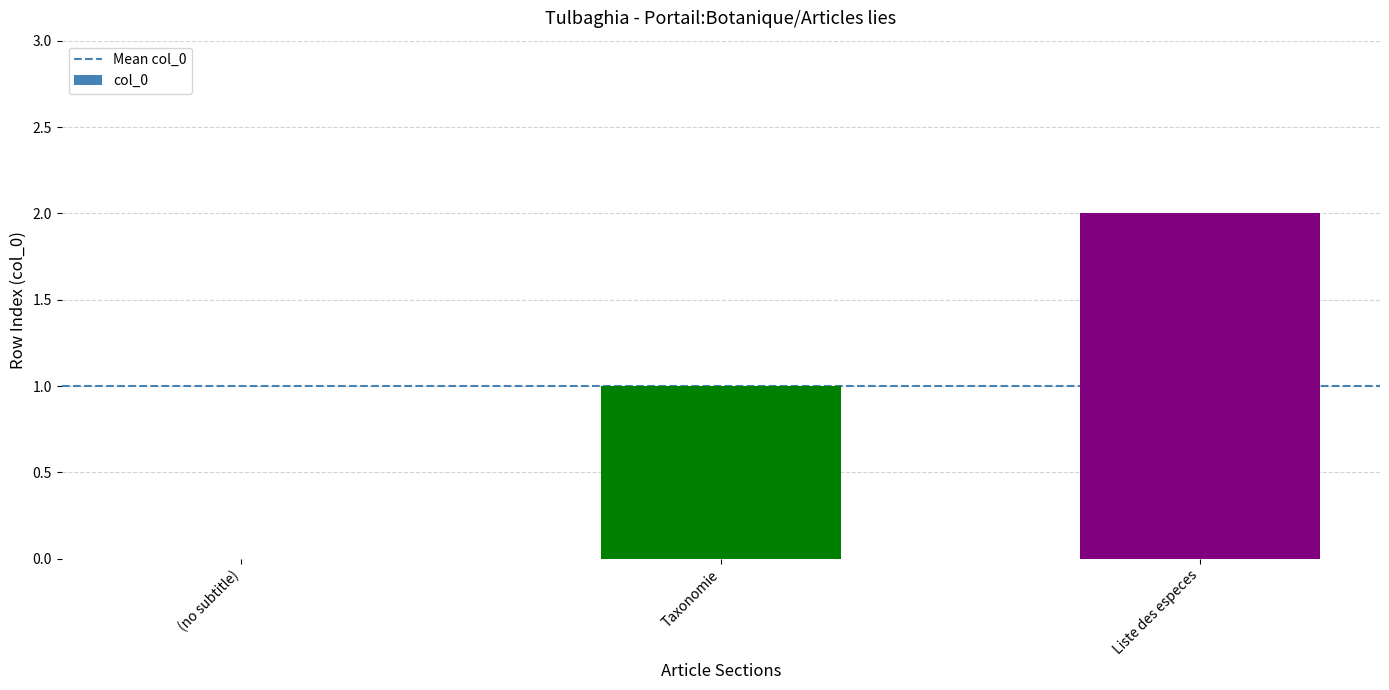

Which has a higher value, Taxonomie or (no subtitle)?

Taxonomie